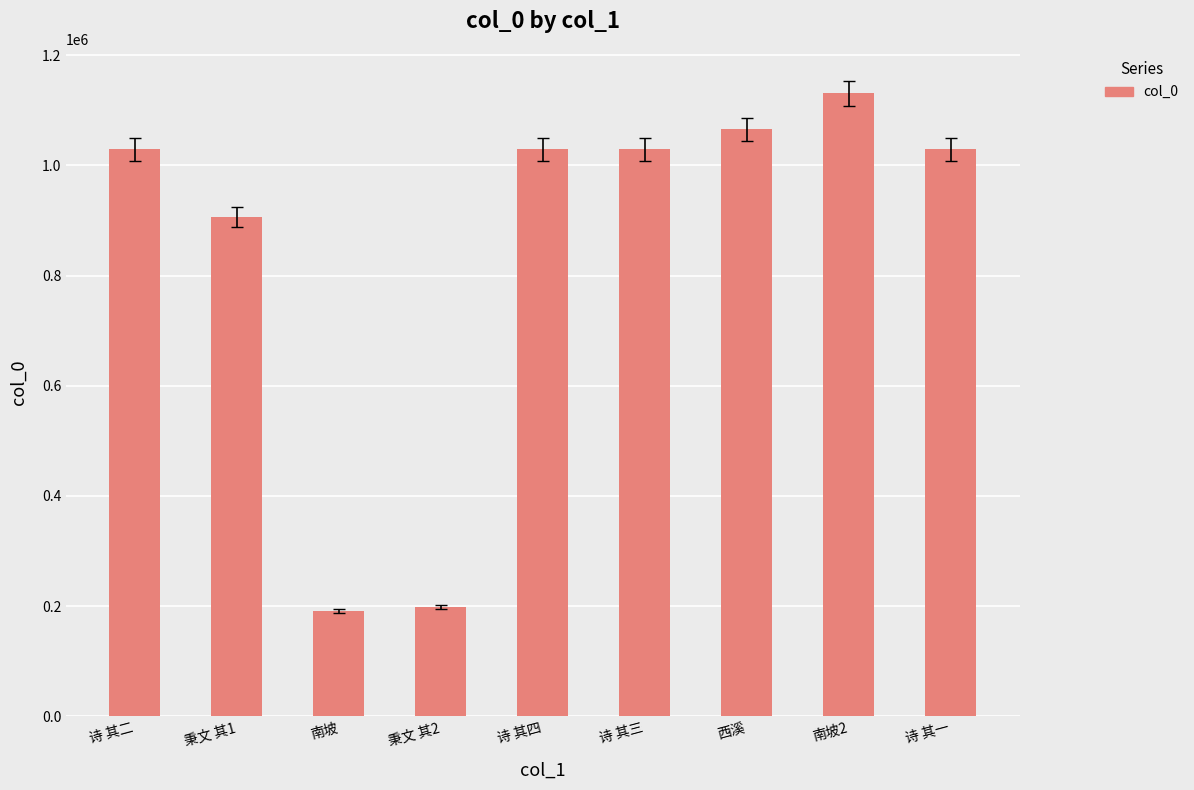

The chart shows a value of 1624064 at 诗 其四. True or false?

False